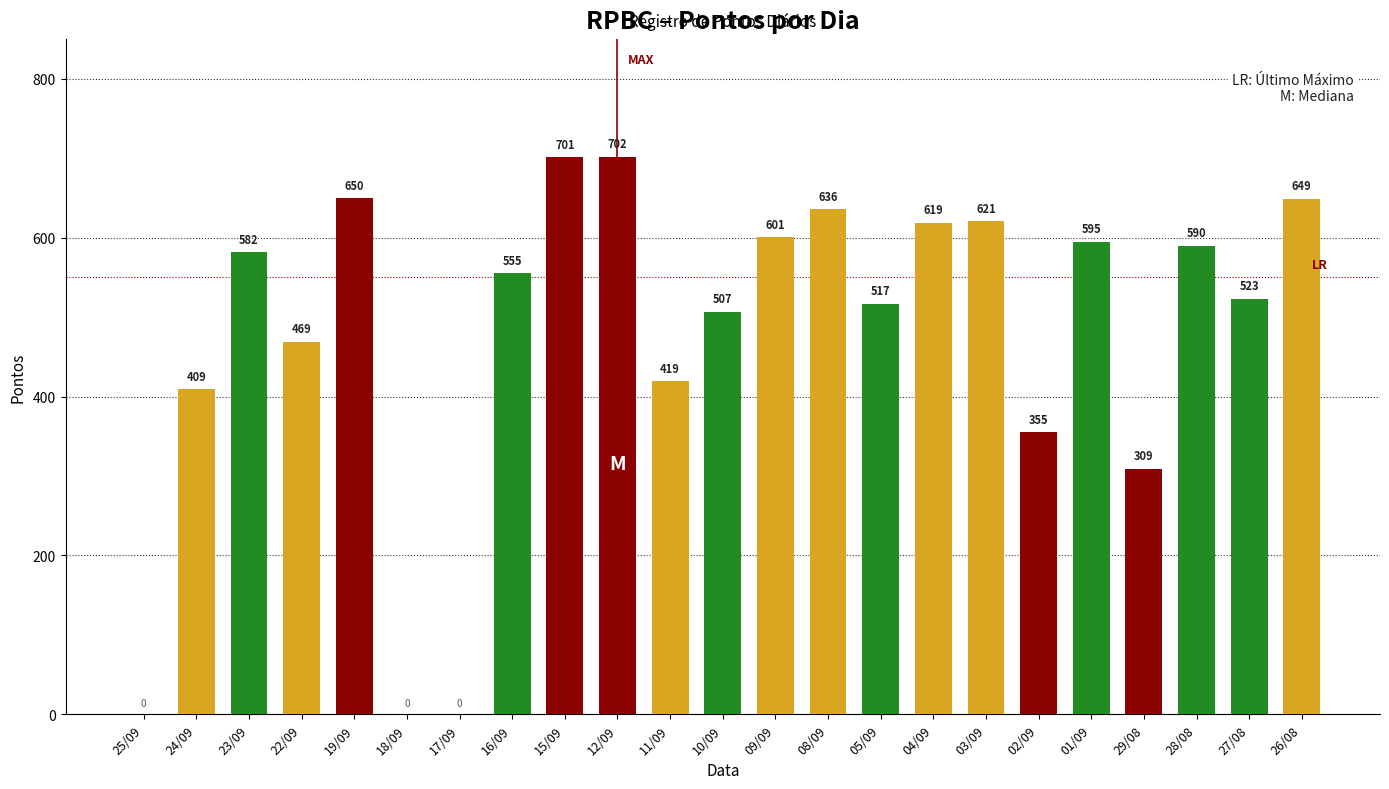

At which label does the data first exceed 555?

23/09